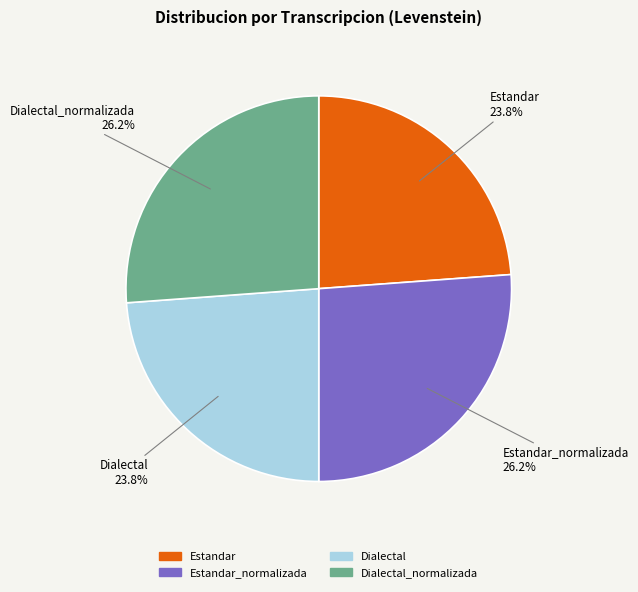

To the nearest percent, what is the difference between the largest and smallest slice percentages?

2%